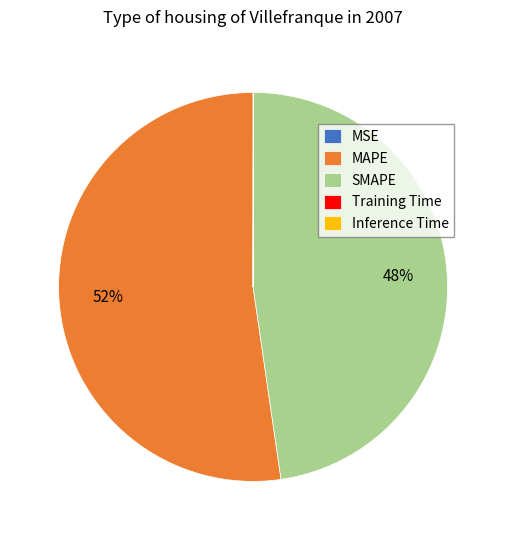

Is MAPE the majority of the pie?

Yes